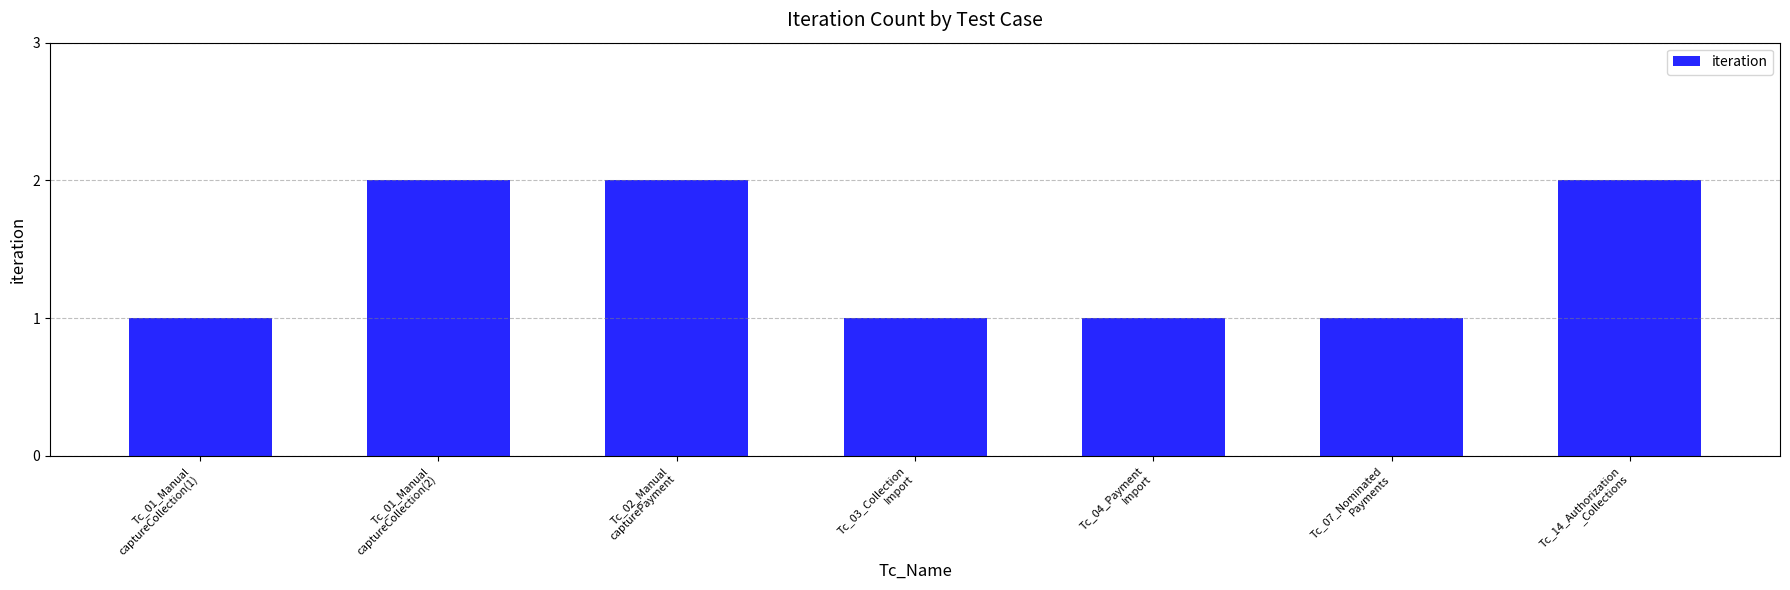

Reading right to left, extract all data points from this chart.

Tc_14_Authorization
_Collections=2	Tc_07_Nominated
Payments=1	Tc_04_Payment
Import=1	Tc_03_Collection
Import=1	Tc_02_Manual
capturePayment=2	Tc_01_Manual
captureCollection(2)=2	Tc_01_Manual
captureCollection(1)=1